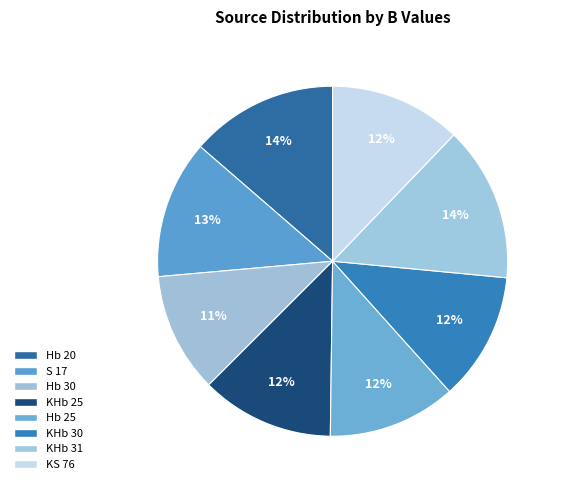

To the nearest percent, what is the average slice percentage?

12%